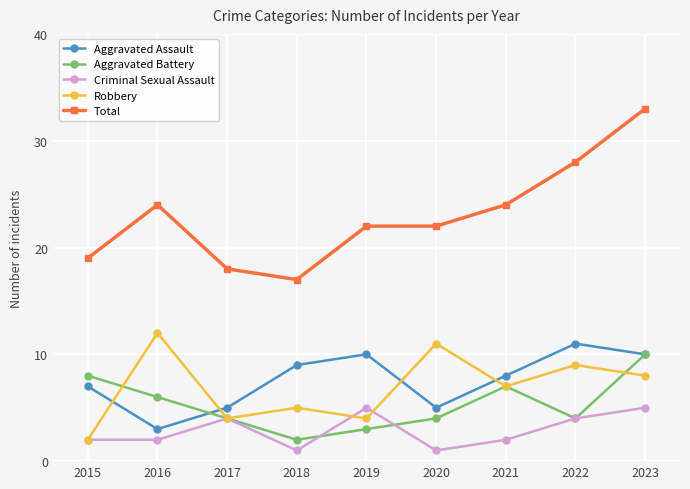

Which category has the lowest value in the Aggravated Assault series?

2016